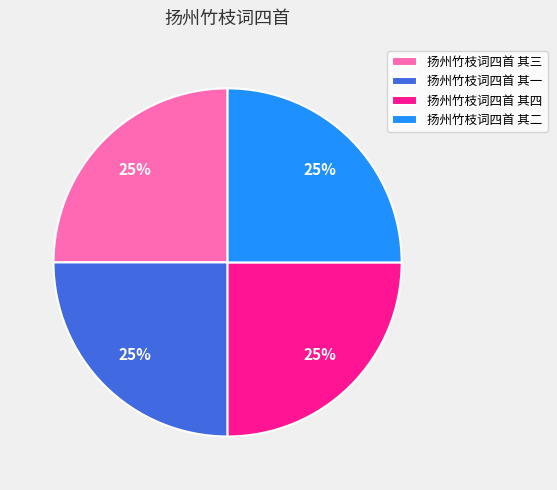

To the nearest percent, what is the average slice percentage?

25%